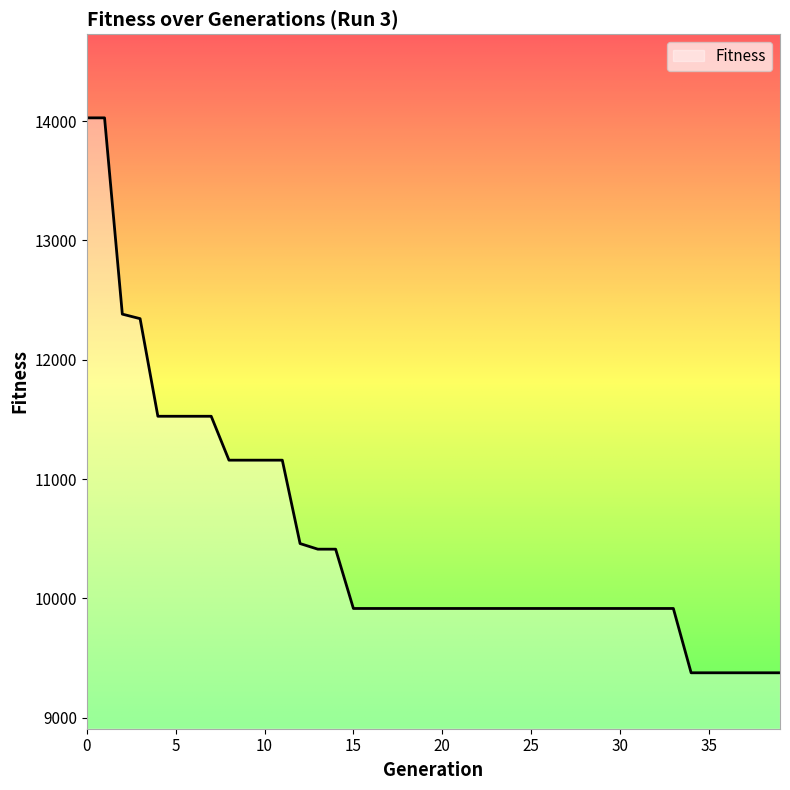

What is the minimum value shown in the chart?

9376